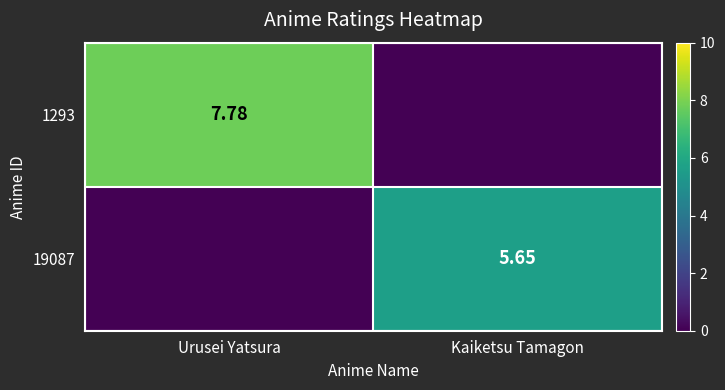

Is the value of 1293 at Urusei Yatsura greater than the value of 19087 at Urusei Yatsura?

Yes